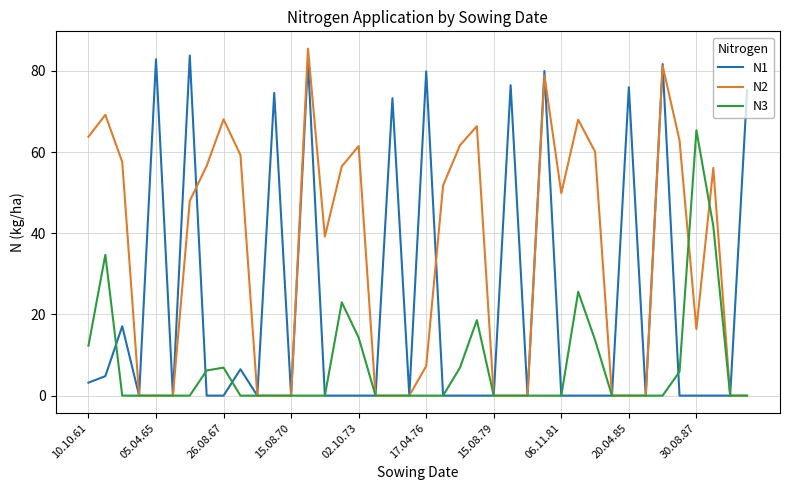

Which series has the largest total across all categories?

N2